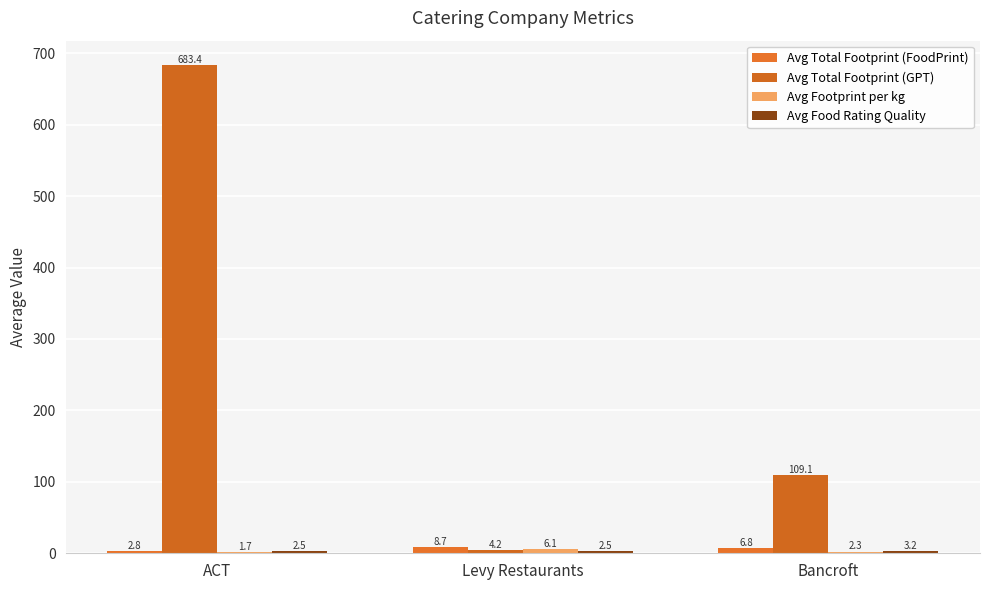

At which category is the sum across all series the highest?

ACT